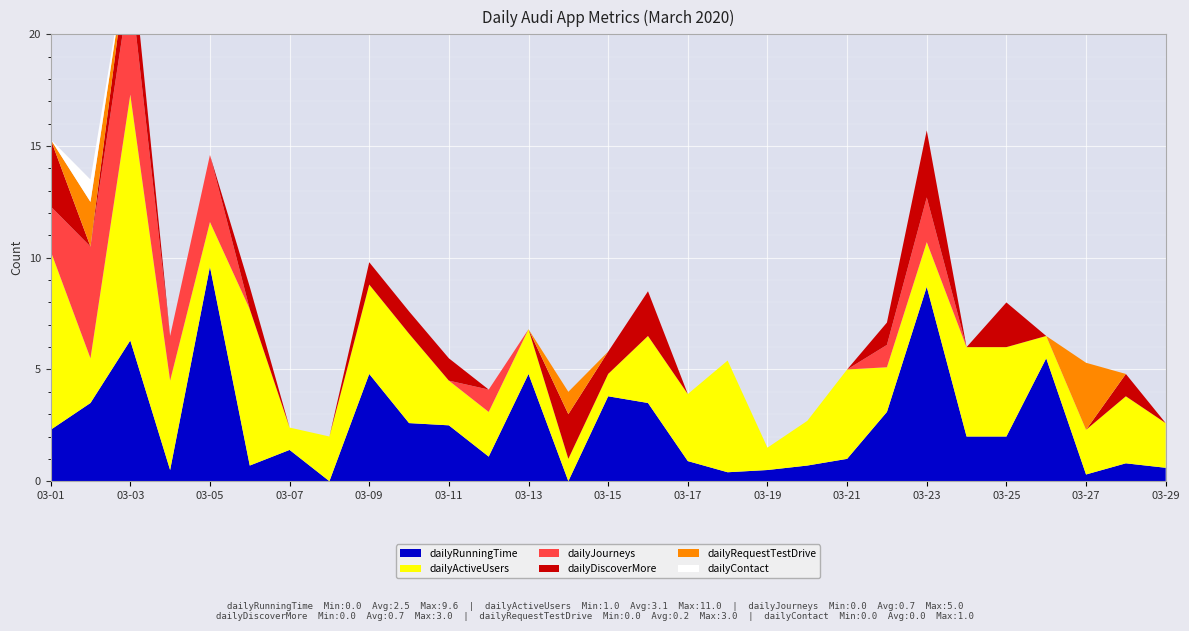

Reading left to right, extract all data points from this chart.

dailyRunningTime: 03-01=2.3	03-02=3.5	03-03=6.3	03-04=0.5	03-05=9.6	03-06=0.7	03-07=1.4	03-08=0.0	03-09=4.8	03-10=2.6	03-11=2.5	03-12=1.1	03-13=4.8	03-14=0.0	03-15=3.8	03-16=3.5	03-17=0.9	03-18=0.4	03-19=0.5	03-20=0.7	03-21=1.0	03-22=3.1	03-23=8.7	03-24=2.0	03-25=2.0	03-26=5.5	03-27=0.3	03-28=0.8	03-29=0.6
dailyActiveUsers: 03-01=8.0	03-02=2.0	03-03=11.0	03-04=4.0	03-05=2.0	03-06=7.0	03-07=1.0	03-08=2.0	03-09=4.0	03-10=4.0	03-11=2.0	03-12=2.0	03-13=2.0	03-14=1.0	03-15=1.0	03-16=3.0	03-17=3.0	03-18=5.0	03-19=1.0	03-20=2.0	03-21=4.0	03-22=2.0	03-23=2.0	03-24=4.0	03-25=4.0	03-26=1.0	03-27=2.0	03-28=3.0	03-29=2.0
dailyJourneys: 03-01=2.0	03-02=5.0	03-03=5.0	03-04=2.0	03-05=3.0	03-06=0.0	03-07=0.0	03-08=0.0	03-09=0.0	03-10=0.0	03-11=0.0	03-12=1.0	03-13=0.0	03-14=0.0	03-15=0.0	03-16=0.0	03-17=0.0	03-18=0.0	03-19=0.0	03-20=0.0	03-21=0.0	03-22=1.0	03-23=2.0	03-24=0.0	03-25=0.0	03-26=0.0	03-27=0.0	03-28=0.0	03-29=0.0
dailyDiscoverMore: 03-01=3.0	03-02=0.0	03-03=2.0	03-04=0.0	03-05=0.0	03-06=1.0	03-07=0.0	03-08=0.0	03-09=1.0	03-10=1.0	03-11=1.0	03-12=0.0	03-13=0.0	03-14=2.0	03-15=1.0	03-16=2.0	03-17=0.0	03-18=0.0	03-19=0.0	03-20=0.0	03-21=0.0	03-22=1.0	03-23=3.0	03-24=0.0	03-25=2.0	03-26=0.0	03-27=0.0	03-28=1.0	03-29=0.0
dailyRequestTestDrive: 03-01=0.0	03-02=2.0	03-03=0.0	03-04=0.0	03-05=0.0	03-06=0.0	03-07=0.0	03-08=0.0	03-09=0.0	03-10=0.0	03-11=0.0	03-12=0.0	03-13=0.0	03-14=1.0	03-15=0.0	03-16=0.0	03-17=0.0	03-18=0.0	03-19=0.0	03-20=0.0	03-21=0.0	03-22=0.0	03-23=0.0	03-24=0.0	03-25=0.0	03-26=0.0	03-27=3.0	03-28=0.0	03-29=0.0
dailyContact: 03-01=0.0	03-02=1.0	03-03=0.0	03-04=0.0	03-05=0.0	03-06=0.0	03-07=0.0	03-08=0.0	03-09=0.0	03-10=0.0	03-11=0.0	03-12=0.0	03-13=0.0	03-14=0.0	03-15=0.0	03-16=0.0	03-17=0.0	03-18=0.0	03-19=0.0	03-20=0.0	03-21=0.0	03-22=0.0	03-23=0.0	03-24=0.0	03-25=0.0	03-26=0.0	03-27=0.0	03-28=0.0	03-29=0.0